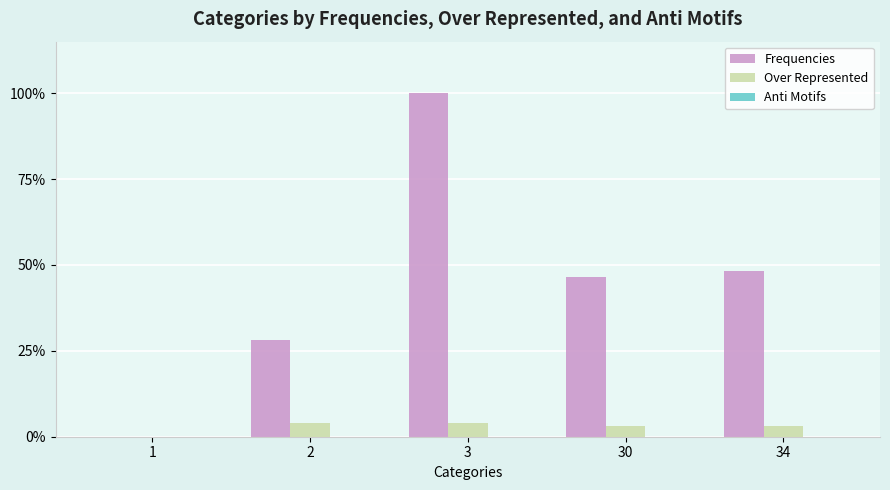

Between 1 and 3, which series saw the biggest shift?

Frequencies